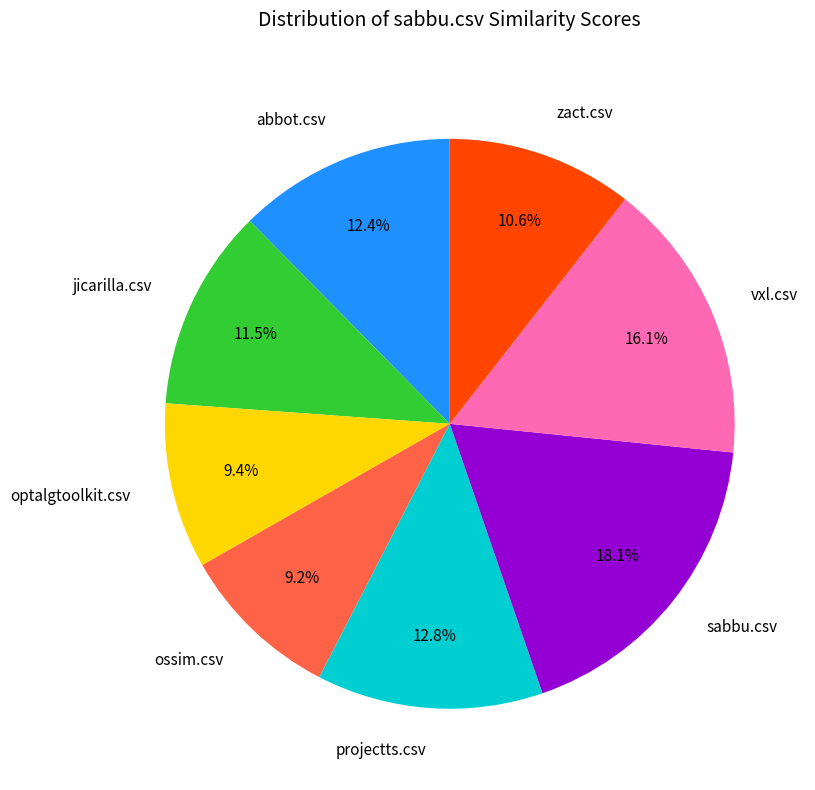

To the nearest percent, what is the combined percentage of vxl.csv and sabbu.csv?

34%